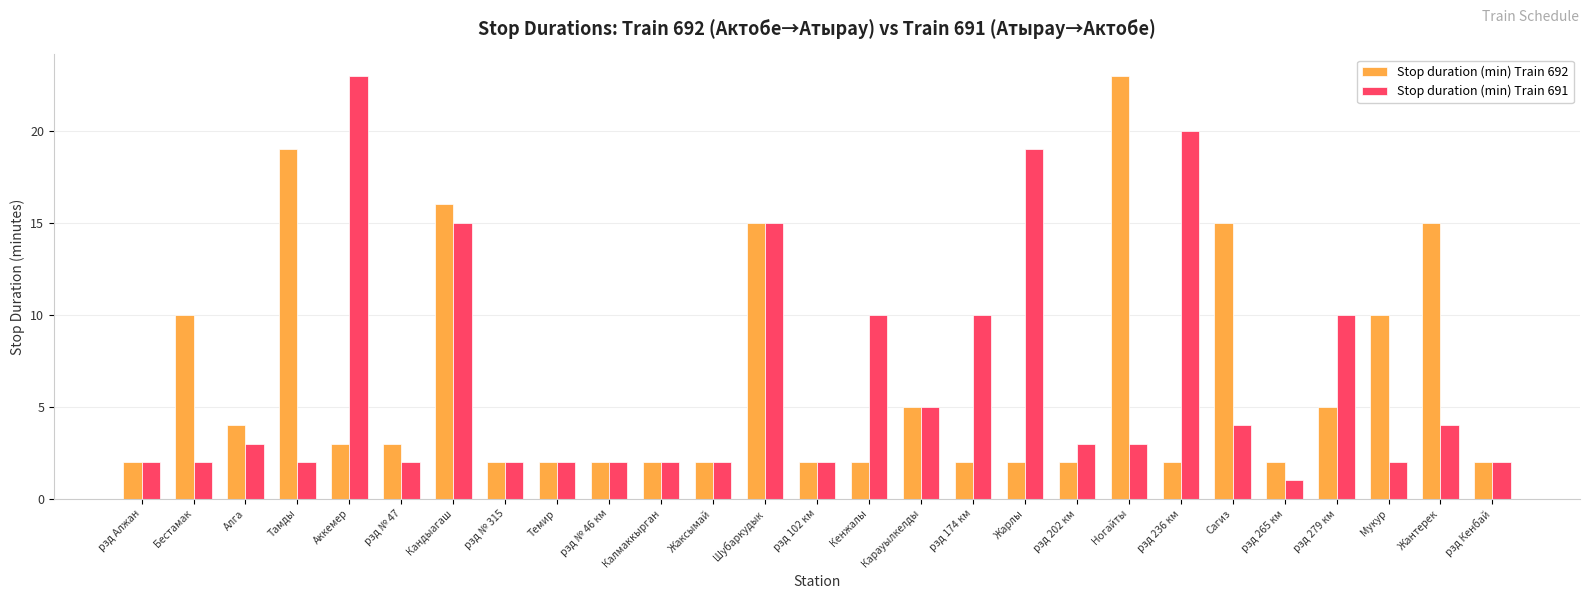

How many bars are there in each group?

2